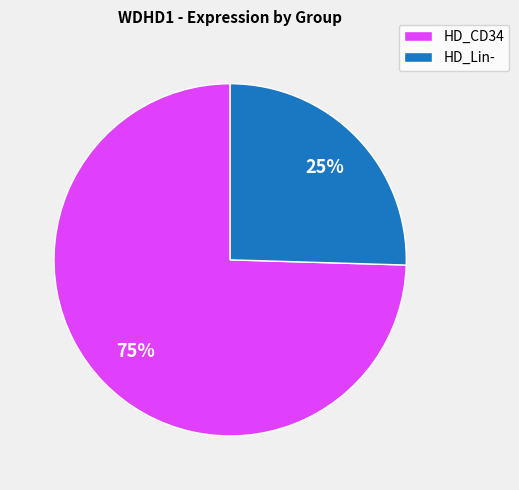

Rank the categories by value from lowest to highest.

HD_Lin-, HD_CD34